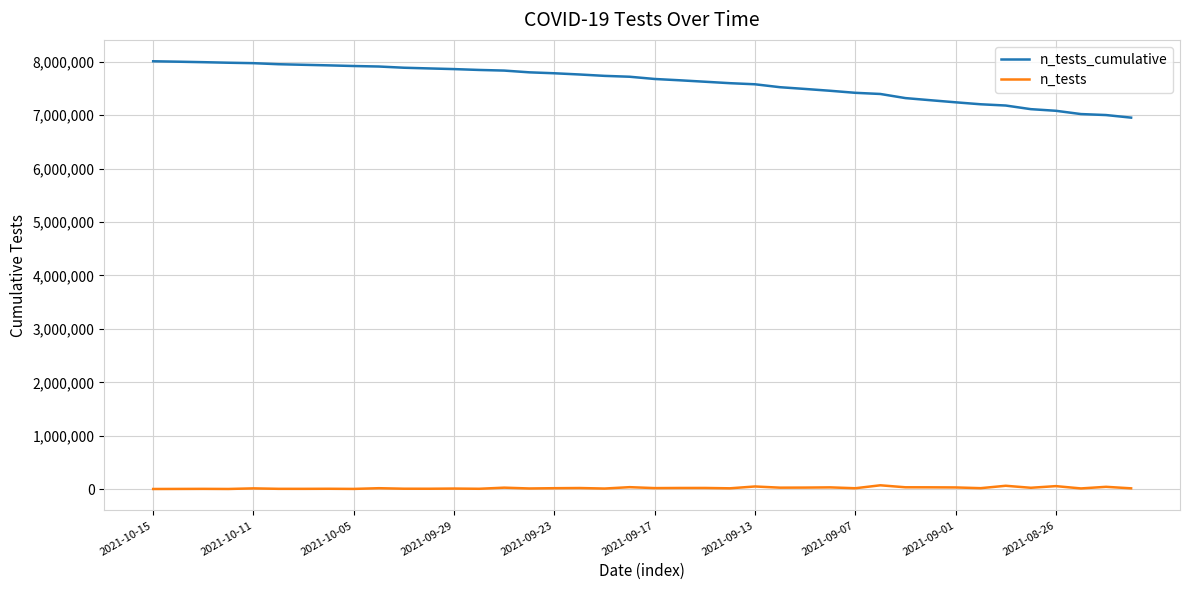

At how many categories does at least one series exceed 3906292?

40